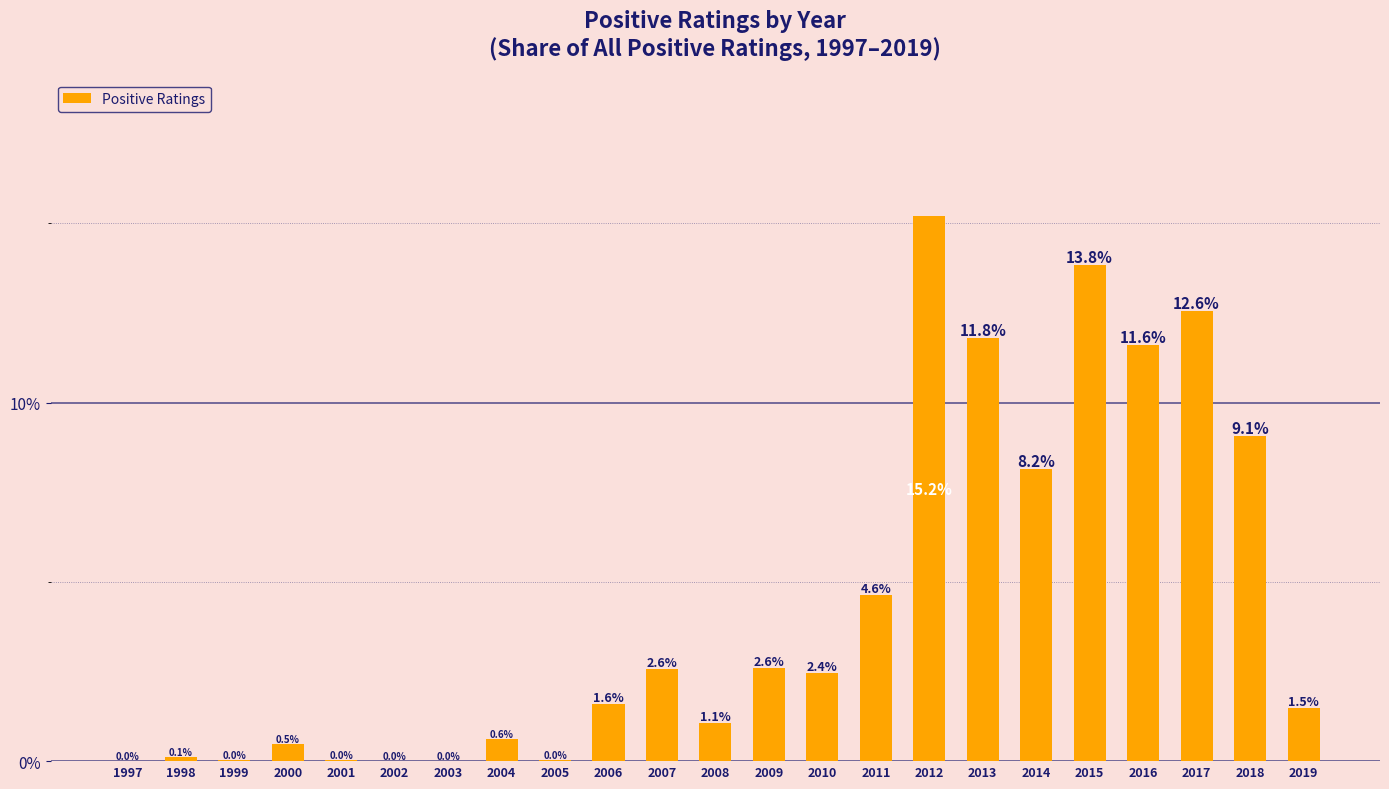

What is the change in value from 2014 to 2015?

+5.7